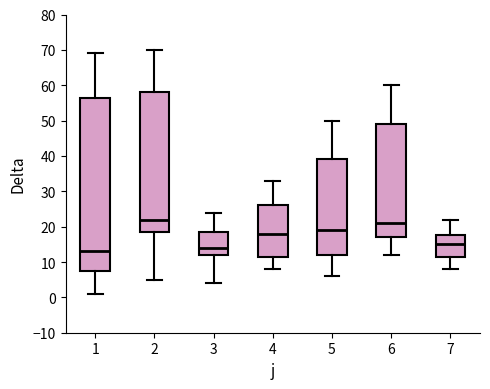

Reading left to right, read every box against the y-axis: the position of its median line, the range the box covers, and the ends of its whiskers. The values are not printed on the chart, so give them approximately, as read against the axis.

1: median 13, box 8 to 57, whiskers 1 to 69
2: median 22, box 19 to 58, whiskers 5 to 70
3: median 14, box 12 to 19, whiskers 4 to 24
4: median 18, box 12 to 26, whiskers 8 to 33
5: median 19, box 12 to 39, whiskers 6 to 50
6: median 21, box 17 to 49, whiskers 12 to 60
7: median 15, box 12 to 18, whiskers 8 to 22